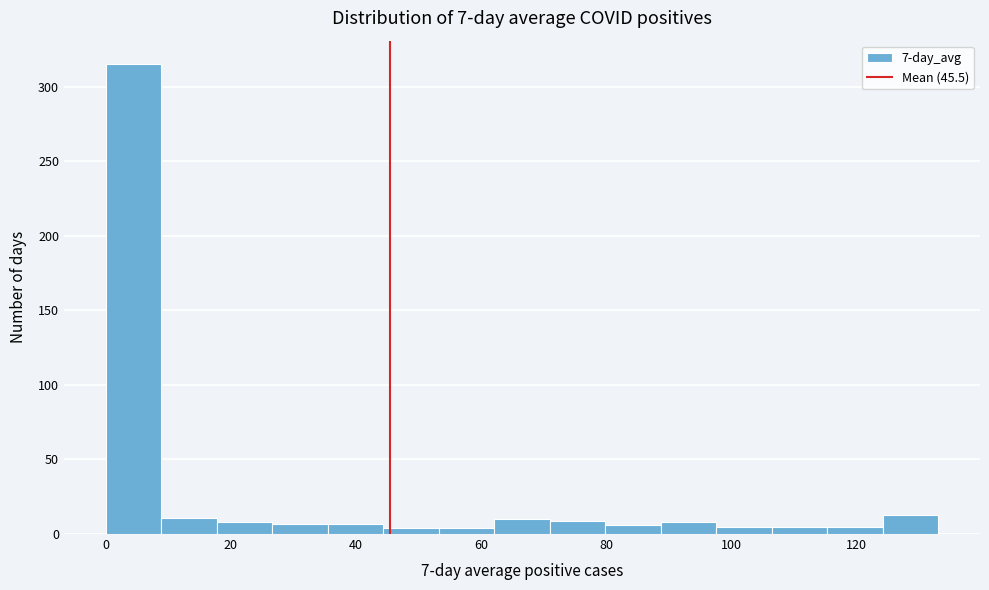

Over which range of the x-axis is the bar tallest?

0 to 8